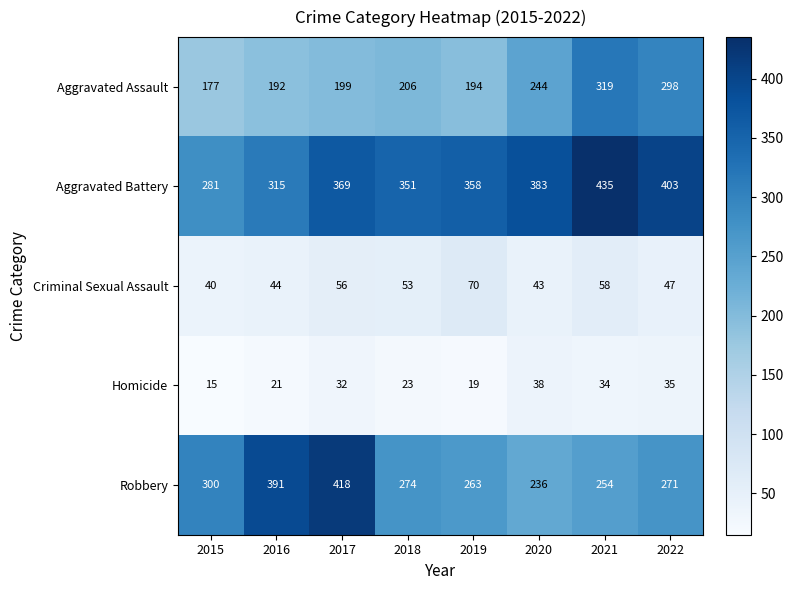

Rank the series by their maximum value, from highest to lowest.

Aggravated Battery, Robbery, Aggravated Assault, Criminal Sexual Assault, Homicide